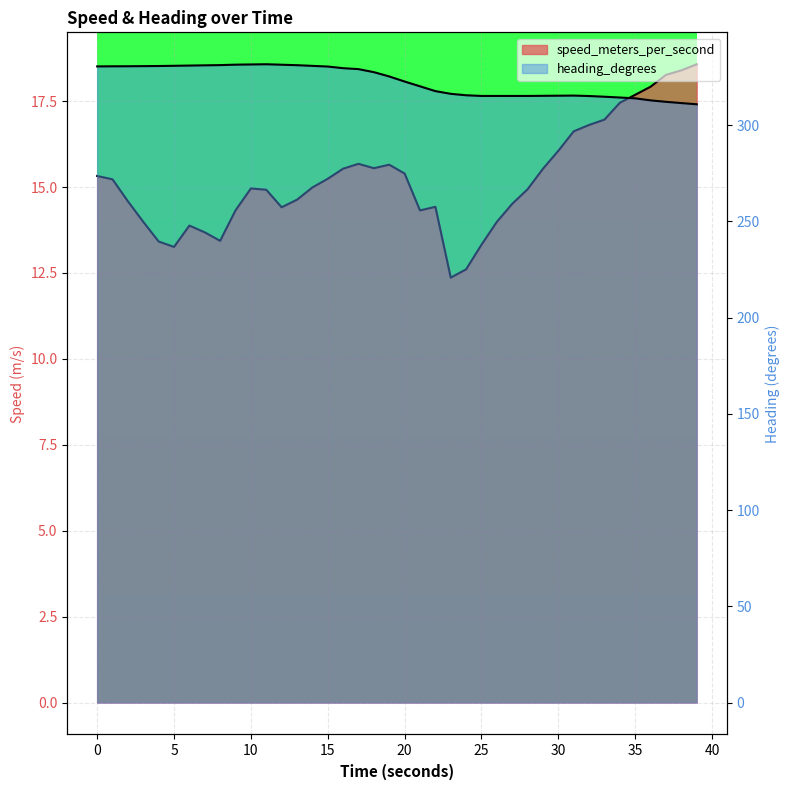

What position from the left is 31.999848366?

33